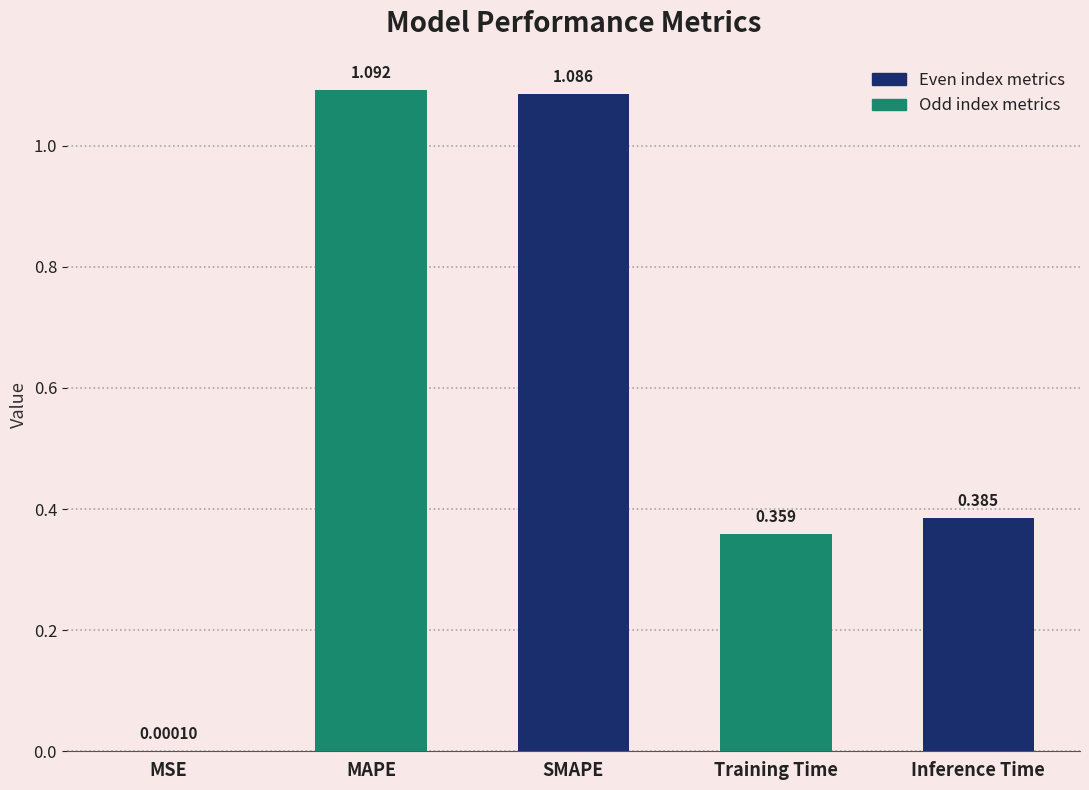

At which label is the value closest to 0?

MSE